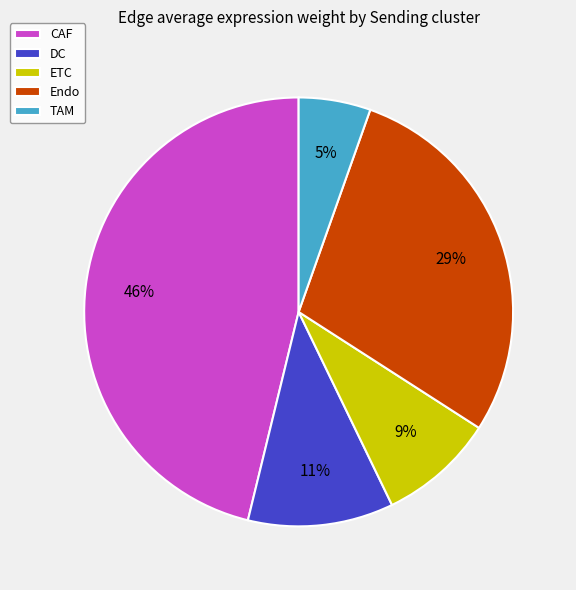

What is the largest slice in the pie chart?

CAF